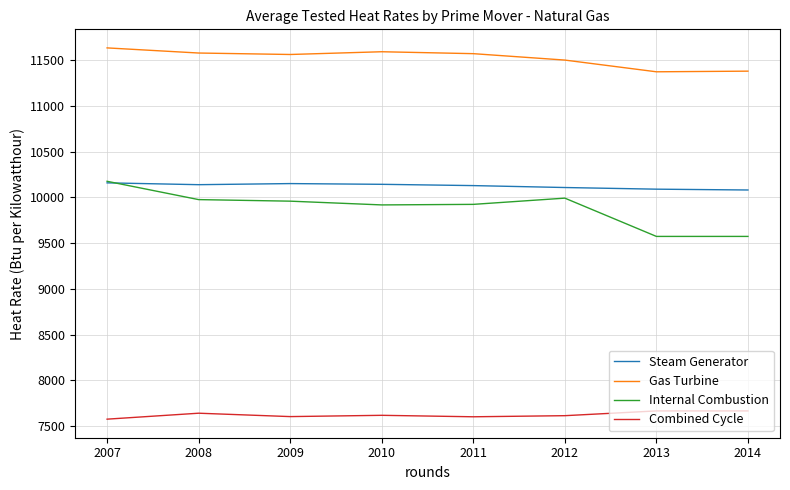

What is the difference between the maximum and second lowest values in the Internal Combustion series?

602